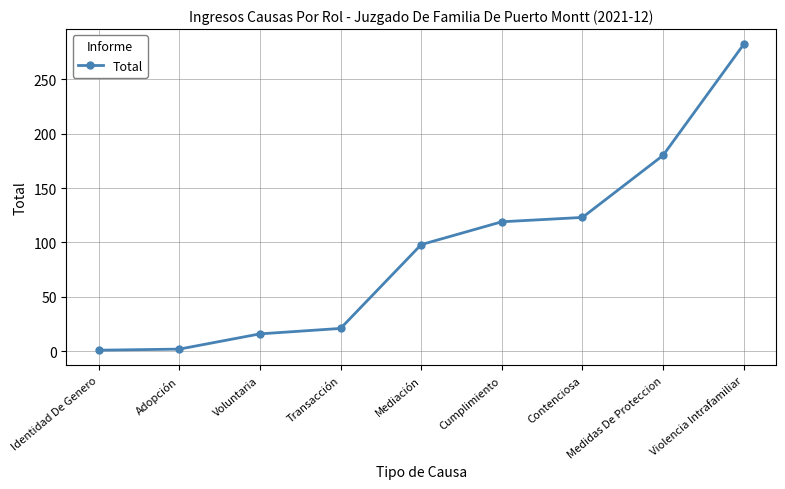

What is the difference between the maximum and second lowest values?

280